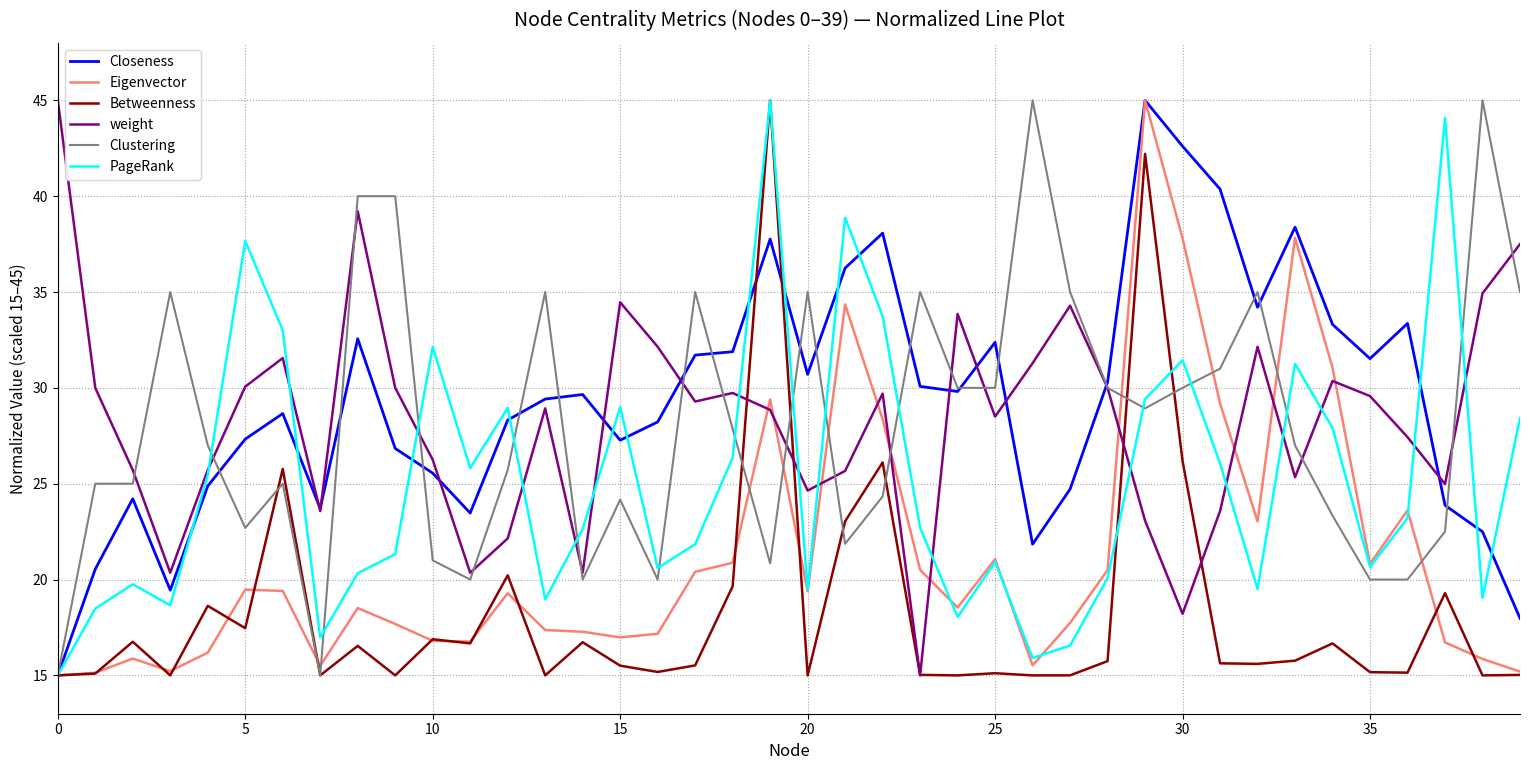

What is the greatest value displayed?

45.0